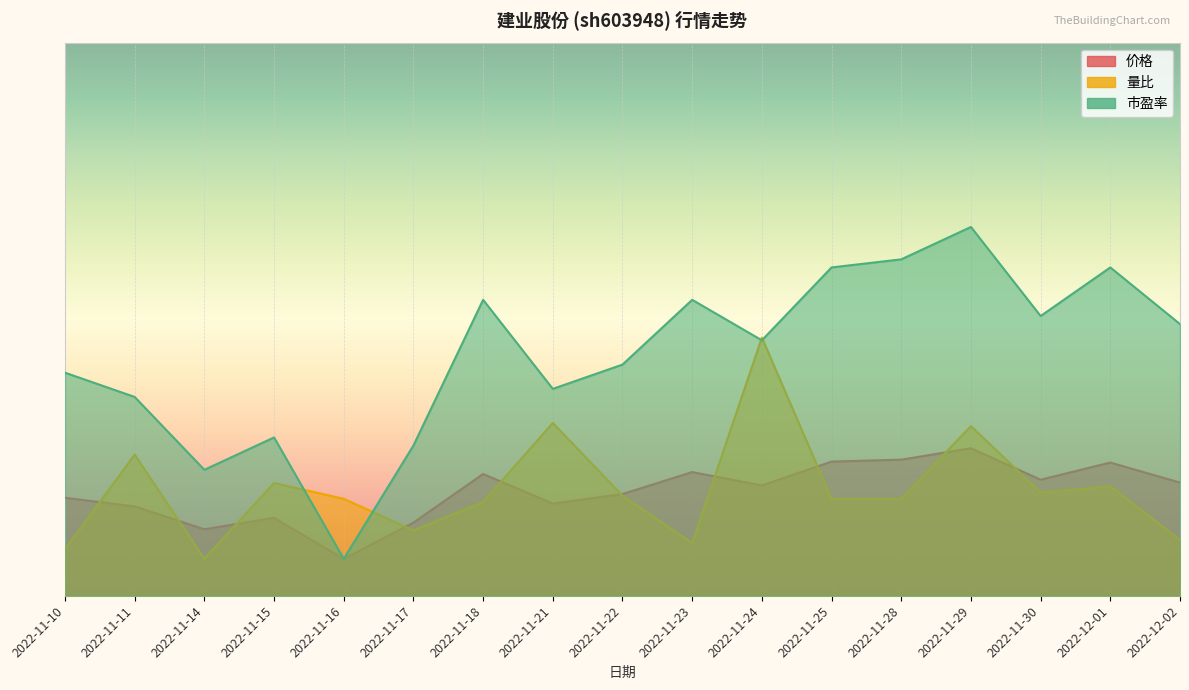

The value of 量比 at 2022-11-29 is 15.0. True or false?

False